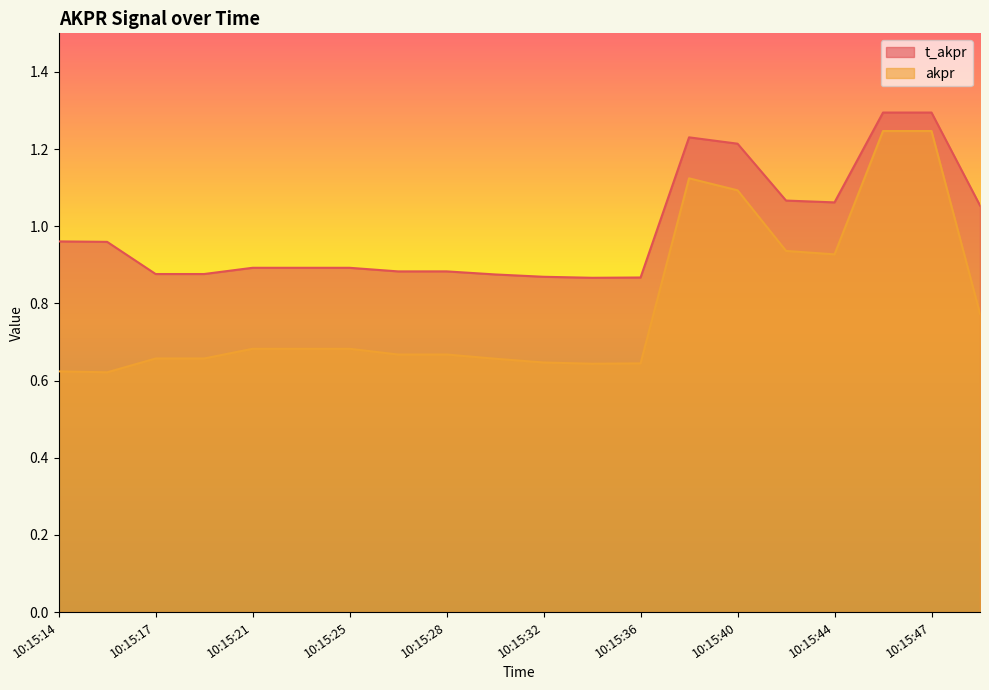

Rank the series by their average value, from lowest to highest.

akpr, t_akpr